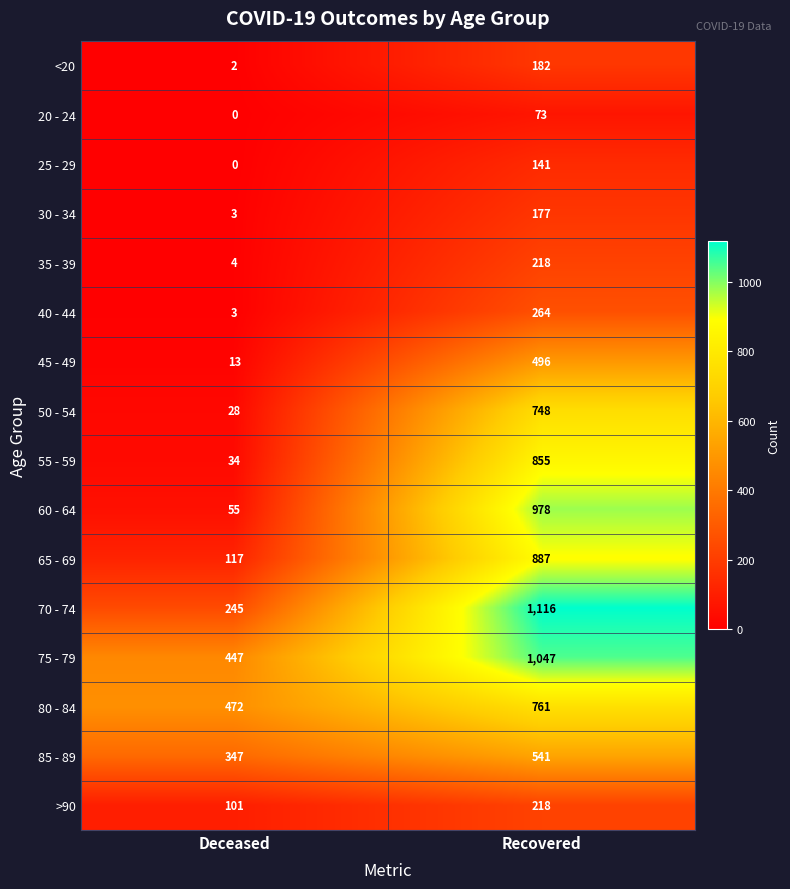

Which series has the largest total across all categories?

75 - 79